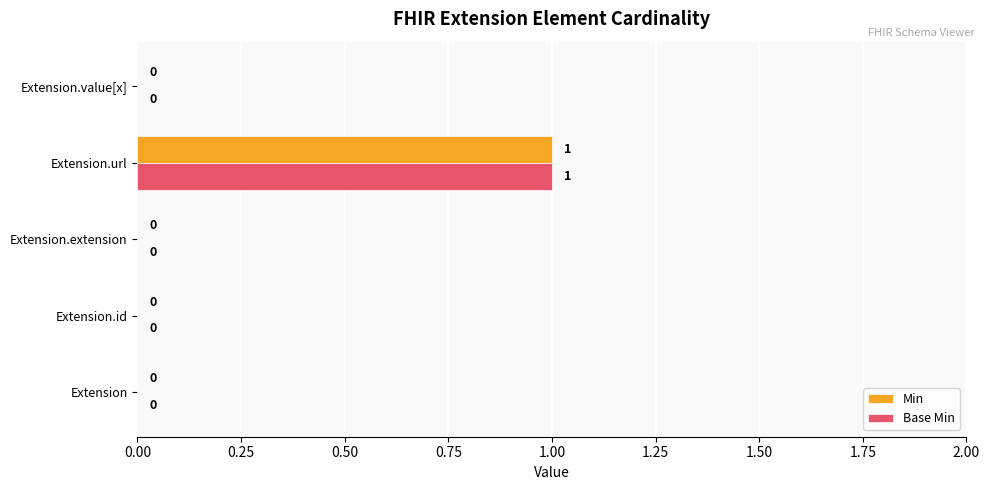

What is the sum of all Base Min values?

1